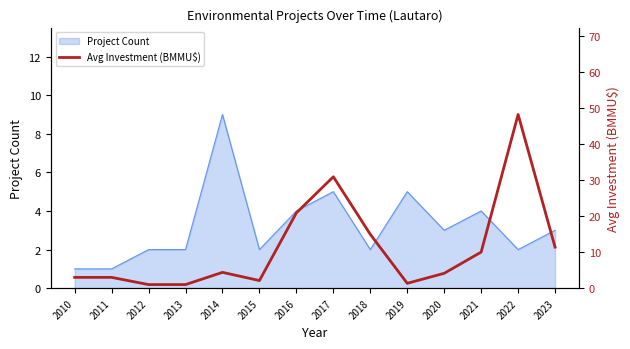

True or false: Project Count has a value of 4 at 2021.

True